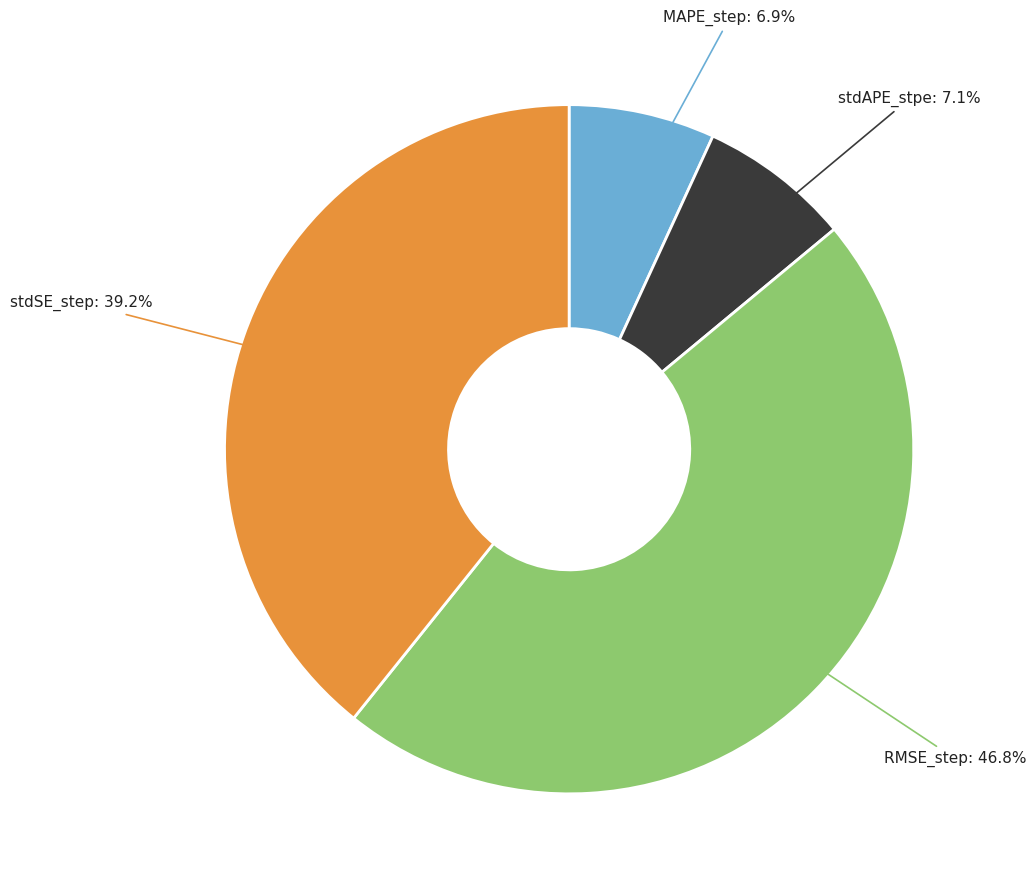

Is there a majority slice in this chart?

No